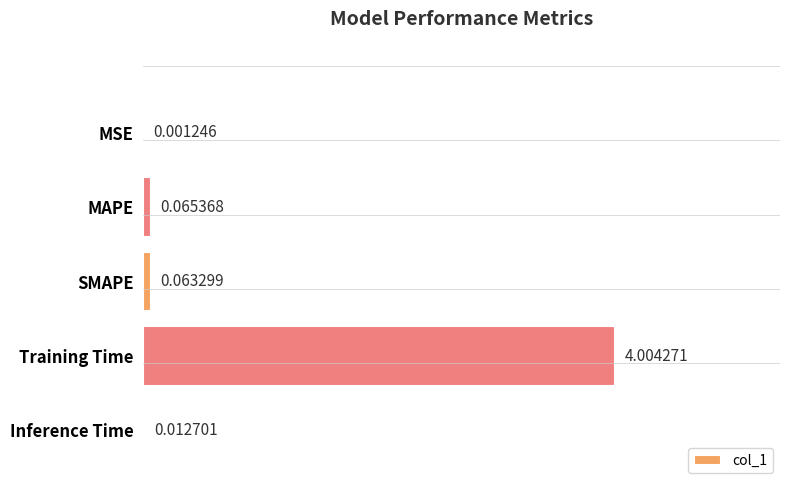

Where is the data nearest to the value 2?

MAPE